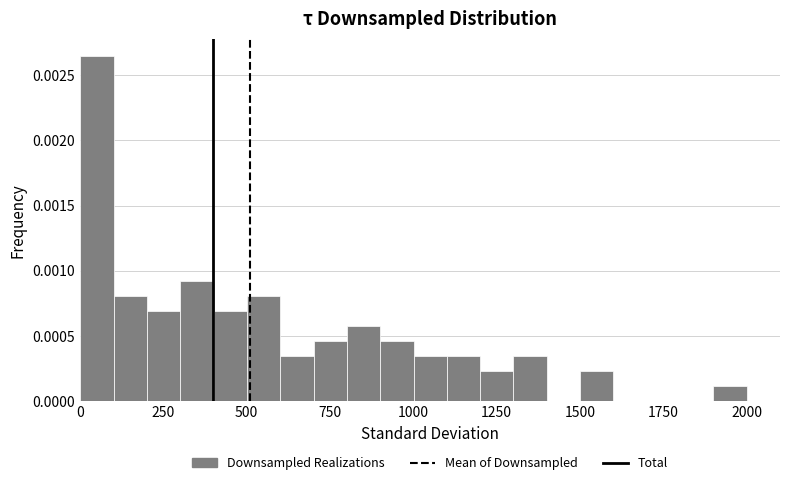

Read against the x-axis, roughly where is the centre of the tallest bar?

50